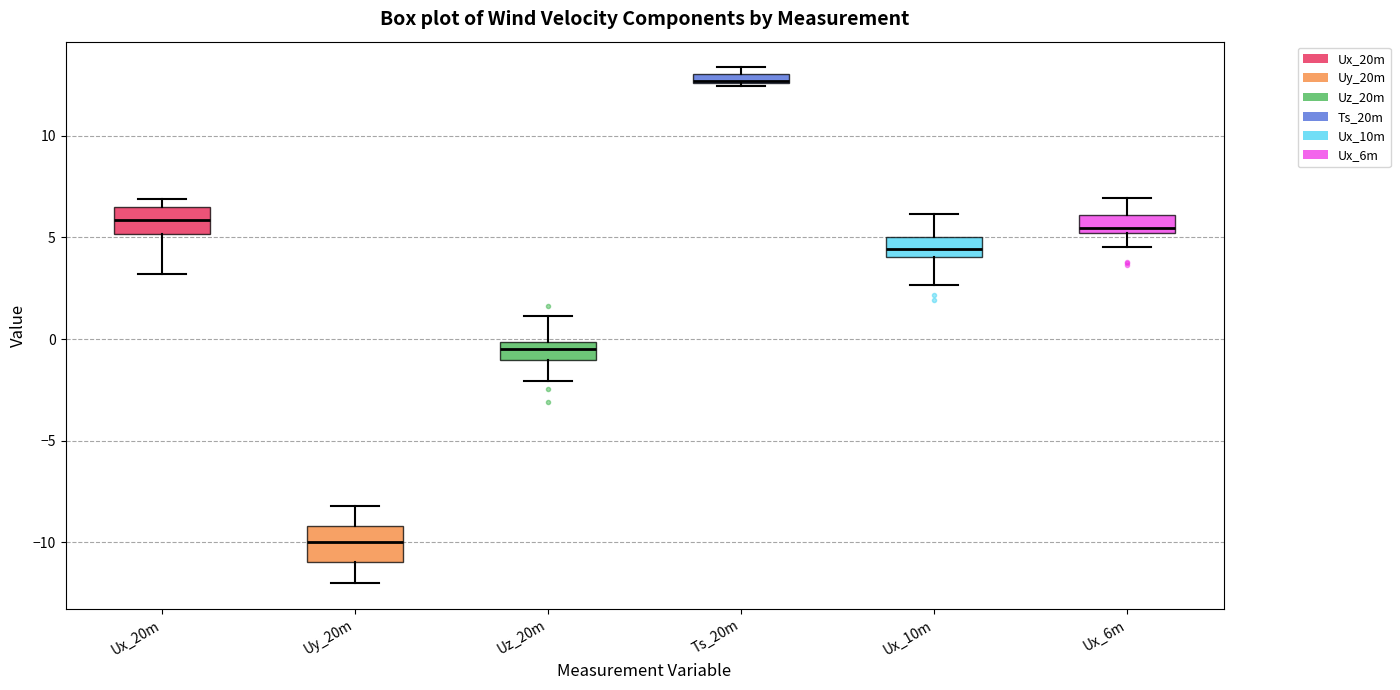

Where is the upper edge of the box for Ux_10m on the y-axis? The values are not printed on the chart, so give them approximately, as read against the axis.

5.0